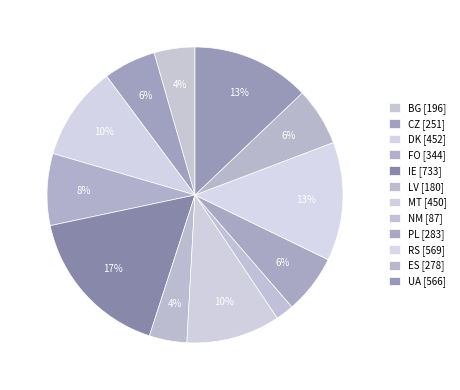

Which category has the biggest portion of the pie?

IE